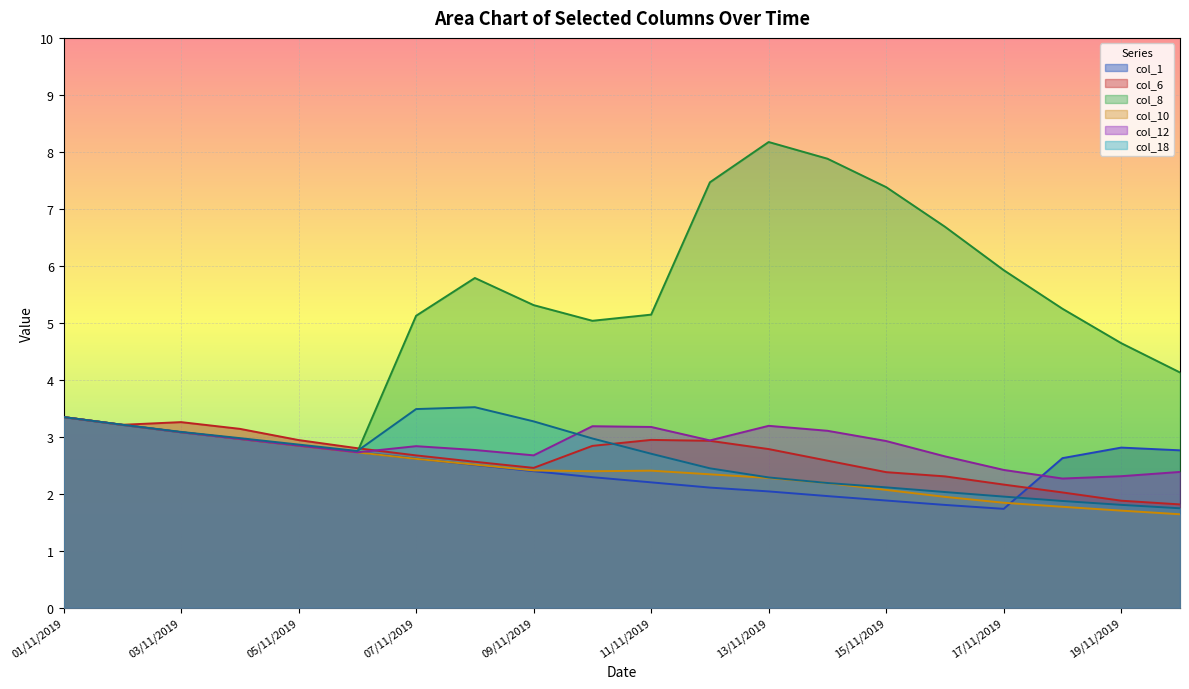

At 01/11/2019, list the series in order from smallest to largest.

col_1, col_6, col_8, col_12, col_10, col_18